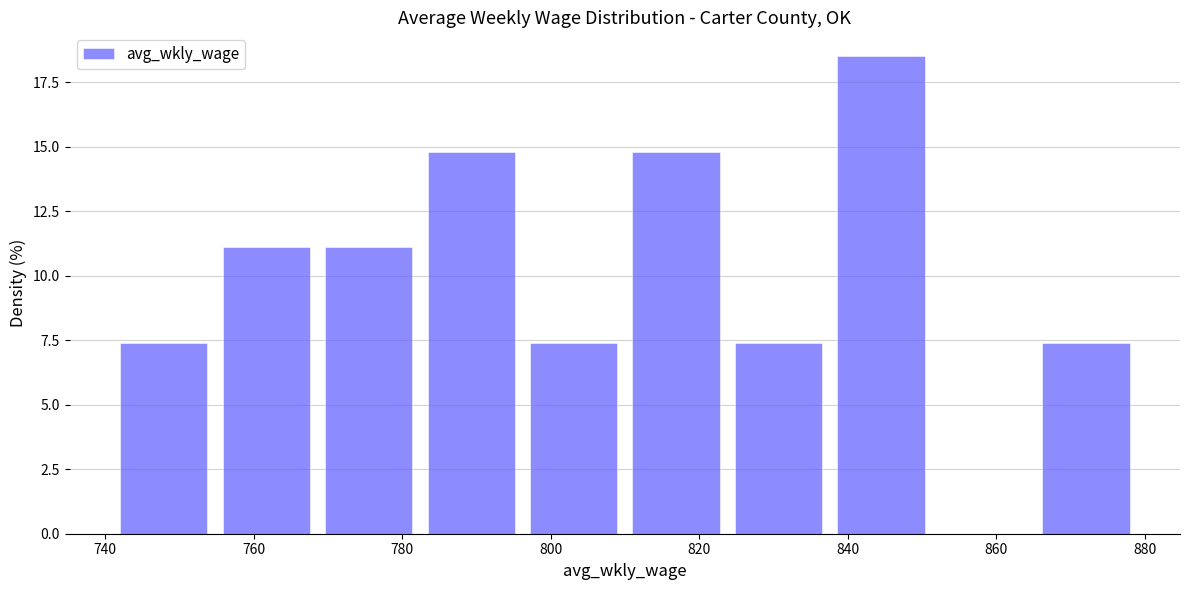

How tall is the bar that spans 810.0 to 823.8 on the x-axis? Neither the bar edges nor the heights are printed on the chart, so give them approximately, as read against the axes.

15.0